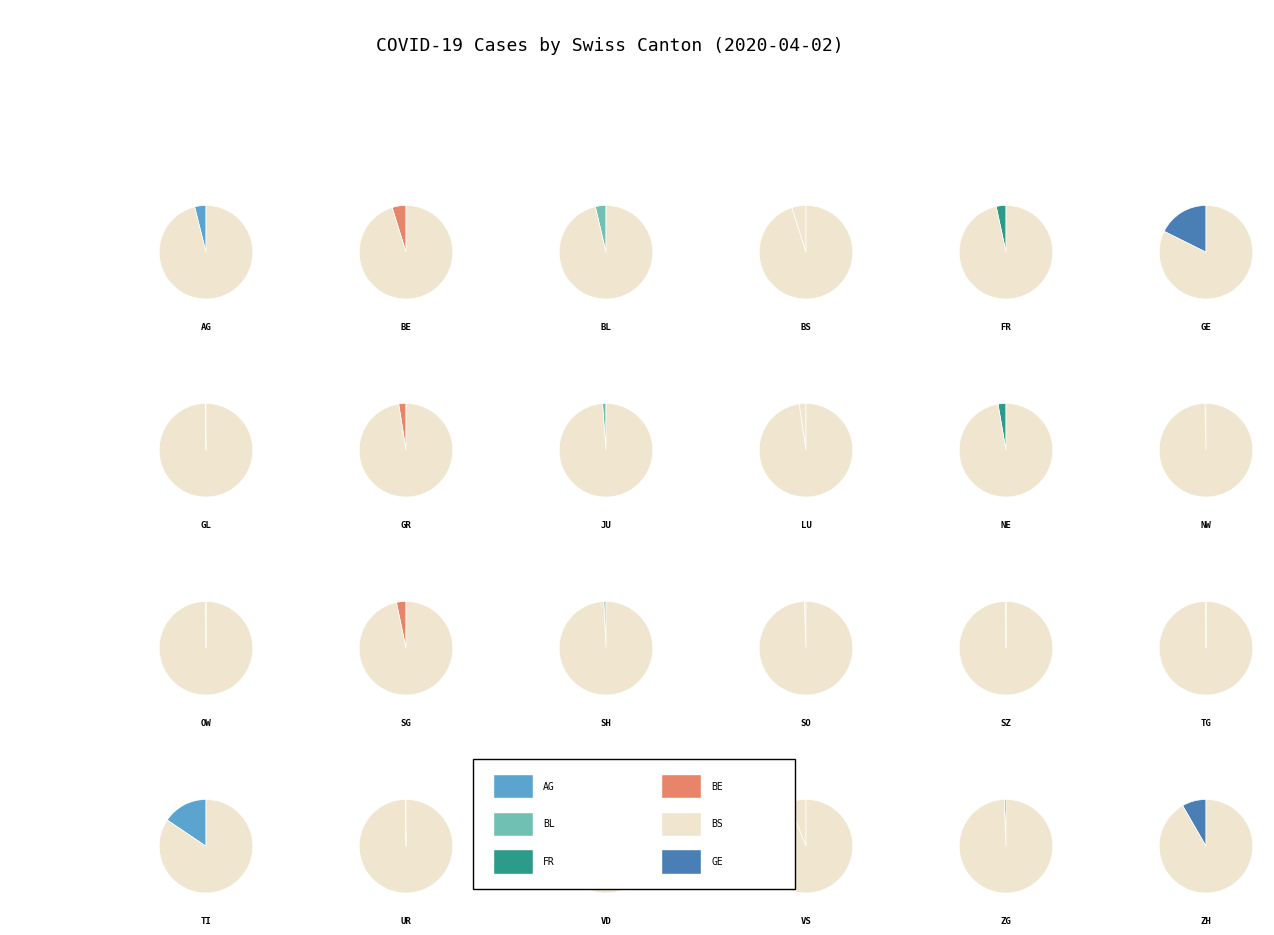

Rank the categories by value from lowest to highest.

OW, SZ, TG, UR, GL, NW, SO, ZG, SH, JU, LU, GR, NE, SG, FR, BL, AG, BE, BS, VS, ZH, TI, VD, GE